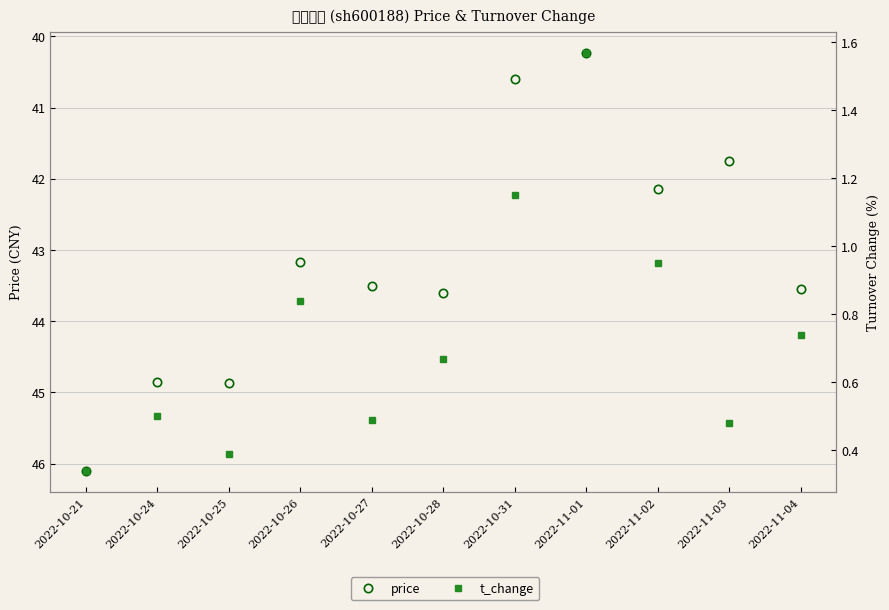

What is the difference between the highest and lowest values at 2022-11-02?

41.2